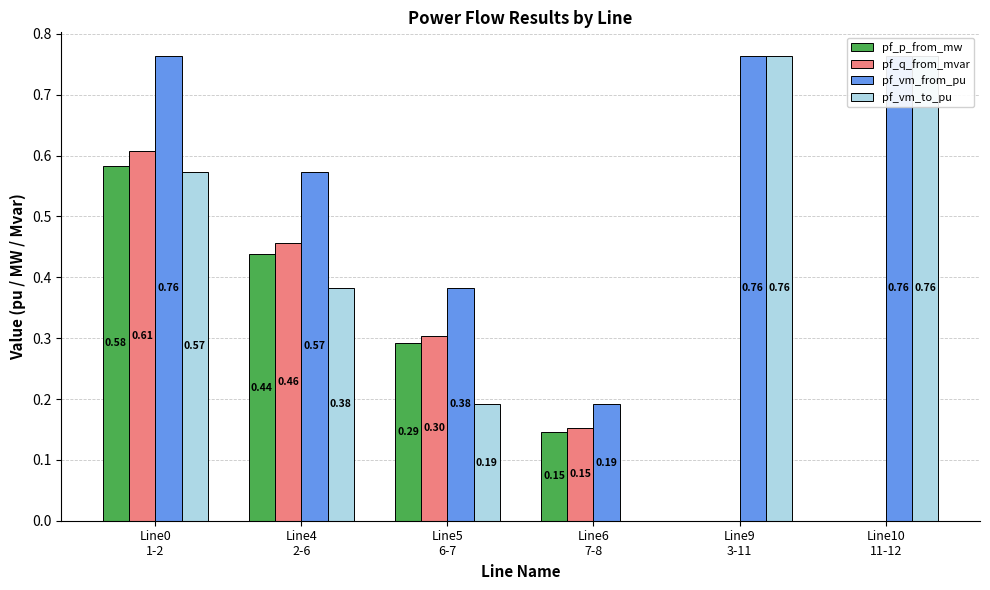

What is the difference between the pf_vm_from_pu values at Line10
11-12 and Line5
6-7?

0.4